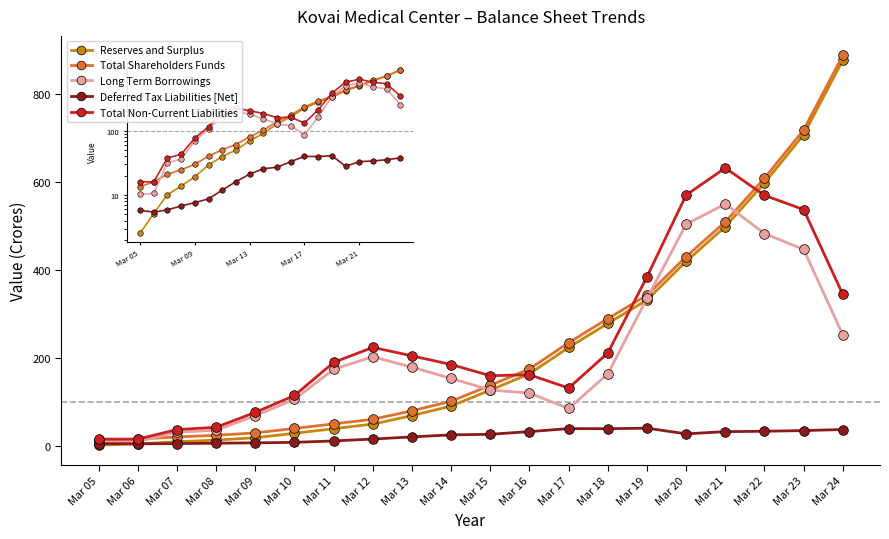

What is the difference between the Total Shareholders Funds values at Mar 22 and Mar 21?

99.3